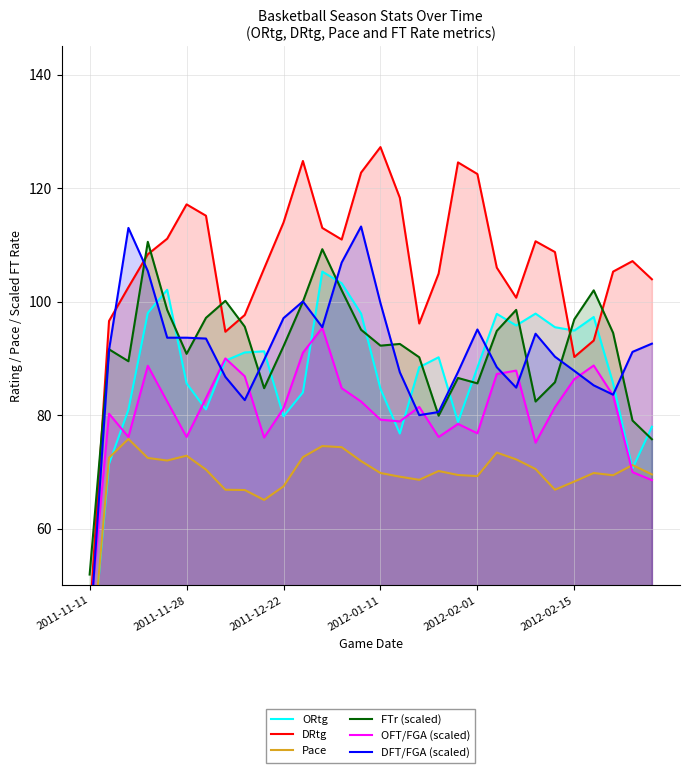

What is the difference between the maximum and minimum values in the ORtg series?

71.7